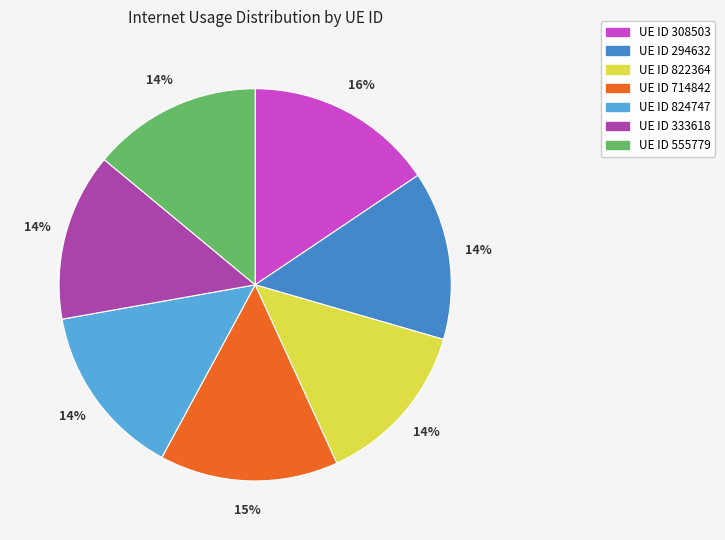

Is there a majority slice in this chart?

No